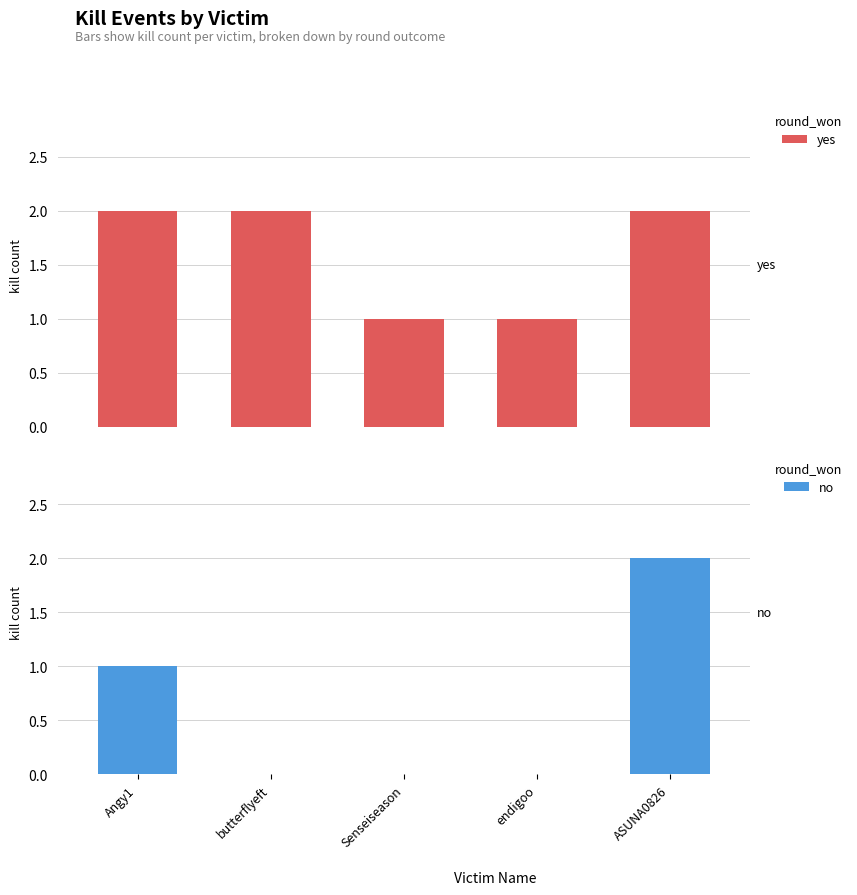

Reading left to right, extract all data points from this chart.

yes: 2	2	1	1	2
no: 1	0	0	0	2